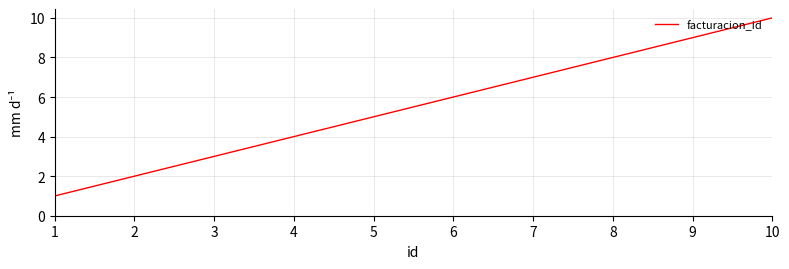

Which category has the highest value across all series?

10